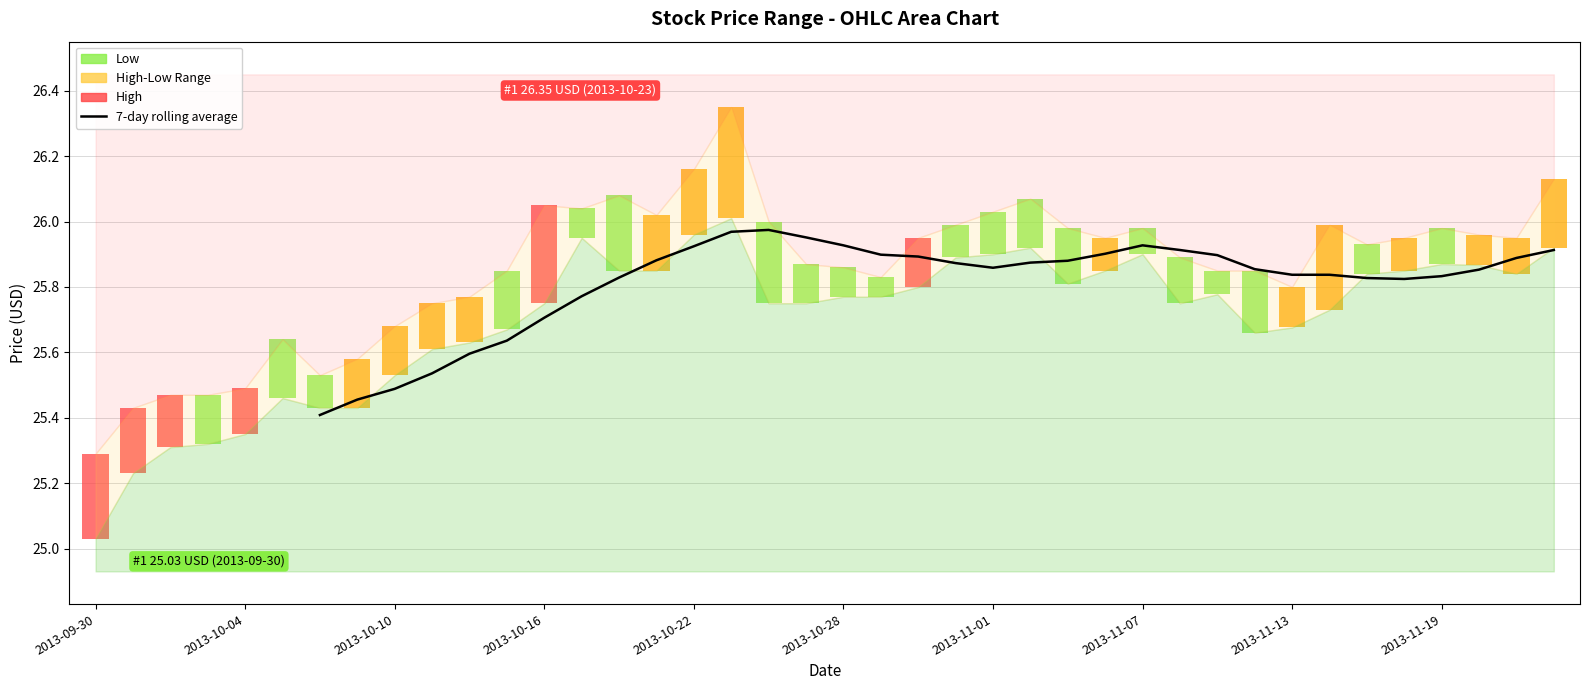

The value at 2013-10-10 is 25.5. True or false?

True